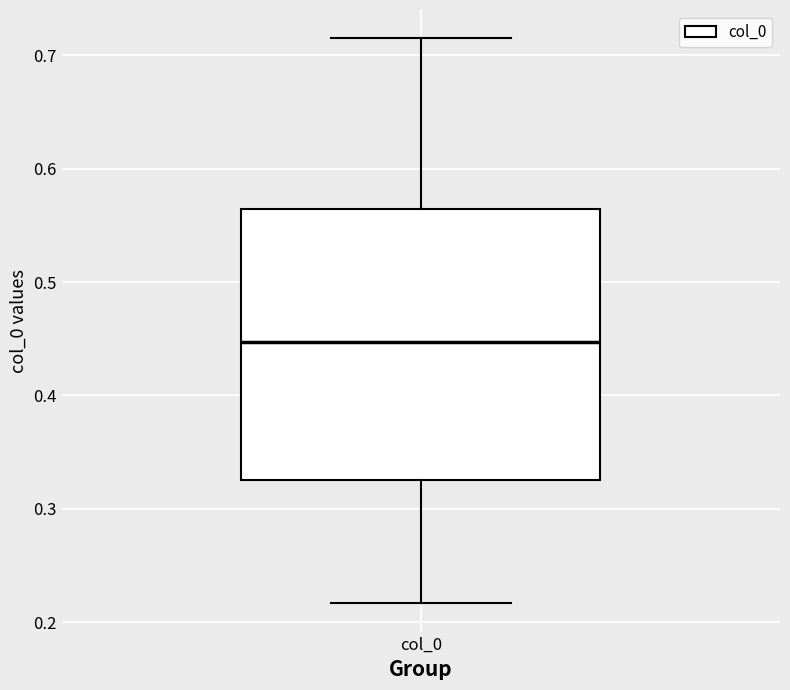

Read this box plot against the y-axis: the position of the median line, the range covered by the box, and the ends of both whiskers. The values are not printed on the chart, so give them approximately, as read against the axis.

median 0.45, box 0.33 to 0.56, whiskers 0.22 to 0.72